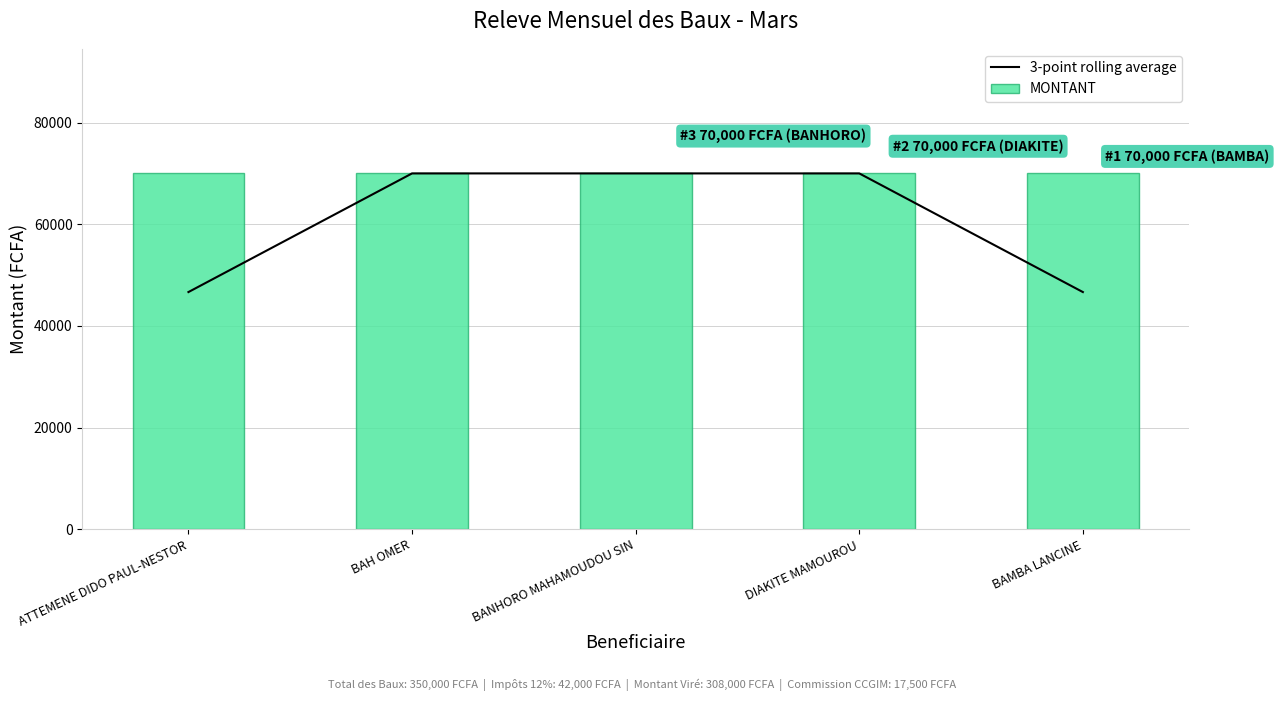

What is the sum of all MONTANT values?

350000.0